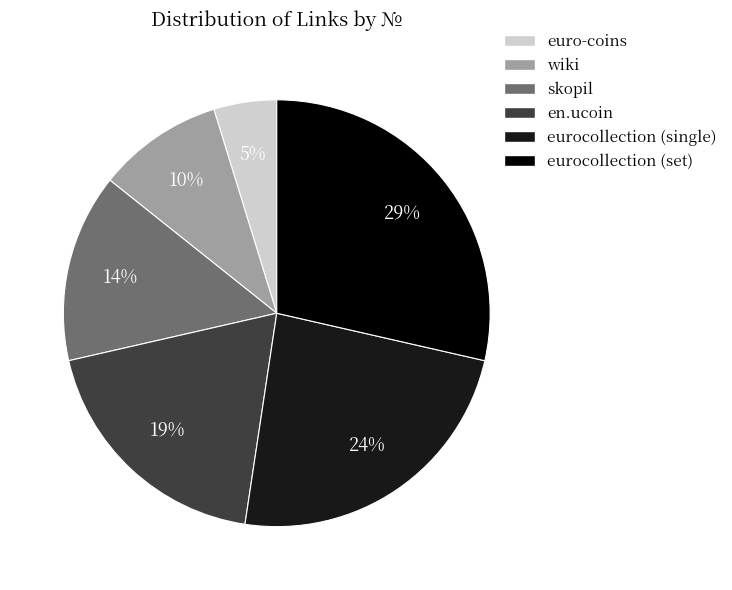

Which slice is the largest?

eurocollection (set)